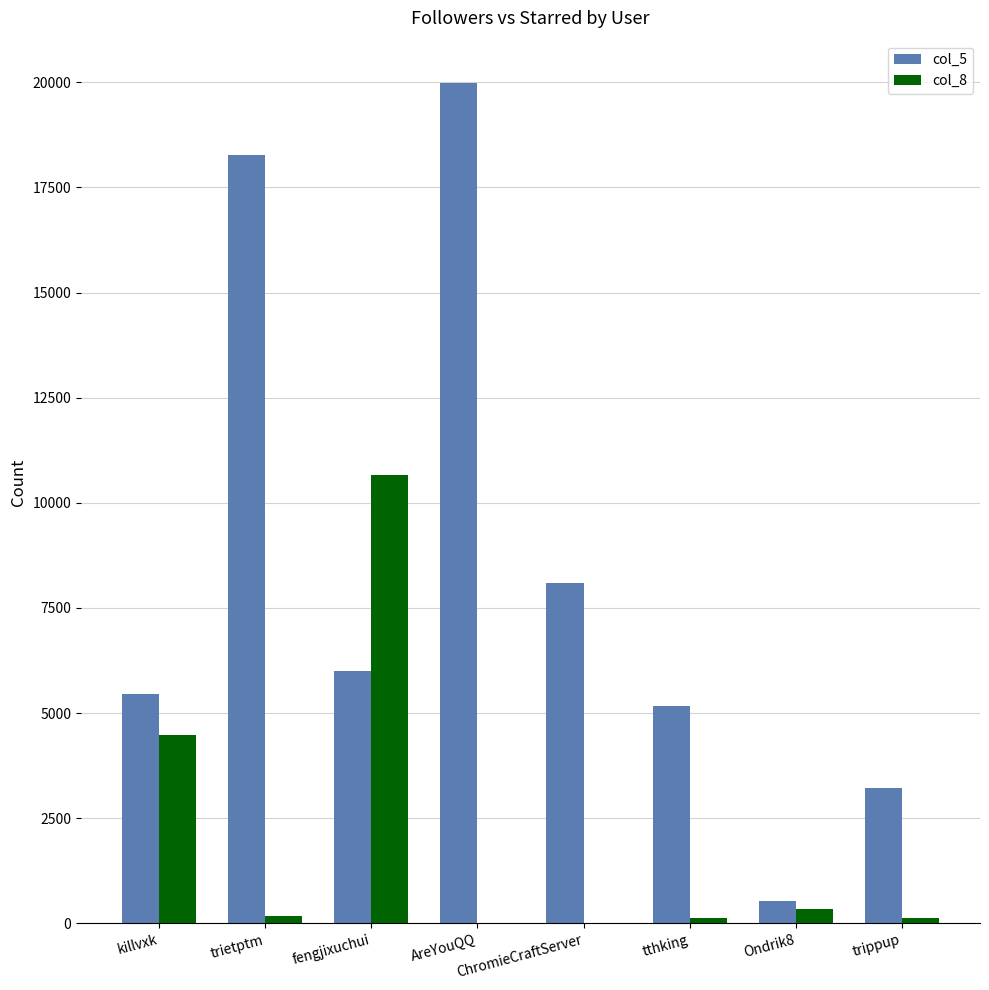

True or false: col_5 has a value of 8100 at ChromieCraftServer.

True